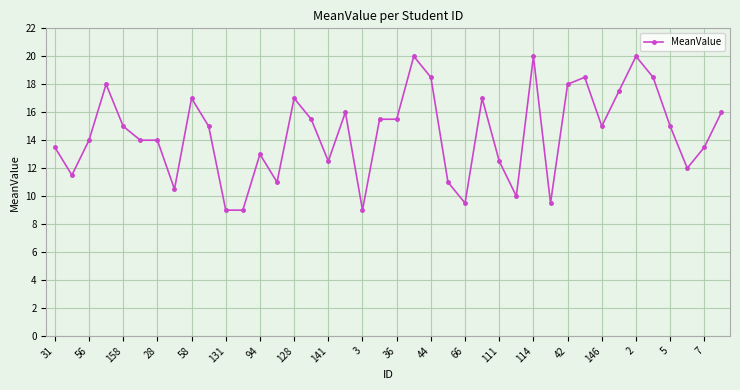

What is the difference between the maximum and minimum values?

11.0